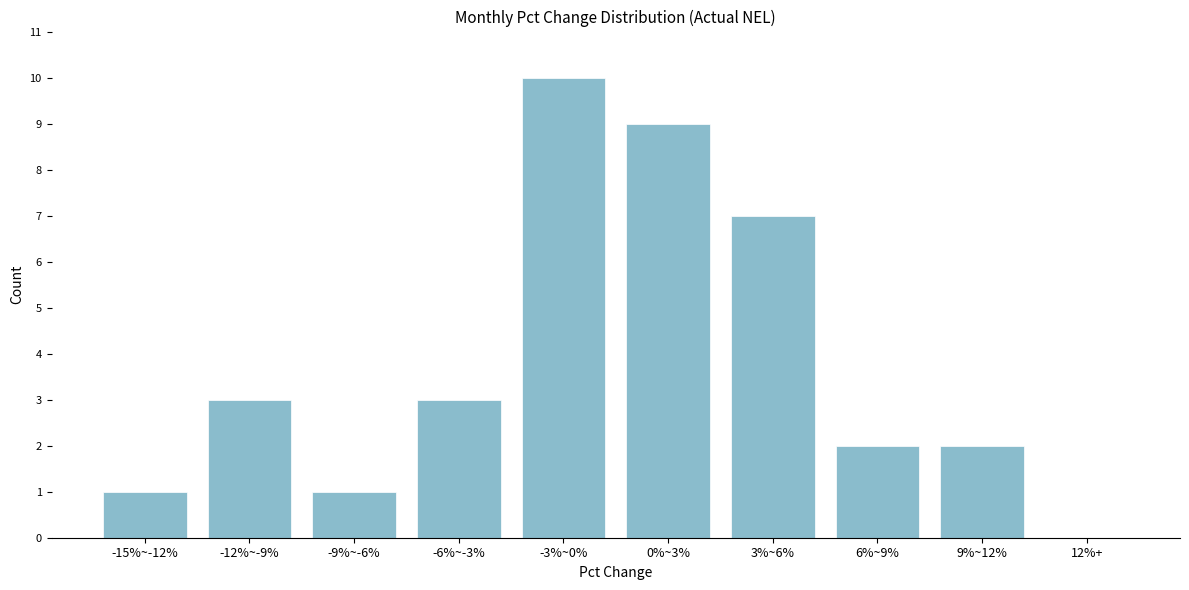

Reading left to right, extract all data points from this chart.

-15%~-12%=1	-12%~-9%=3	-9%~-6%=1	-6%~-3%=3	-3%~0%=10	0%~3%=9	3%~6%=7	6%~9%=2	9%~12%=2	12%+=0